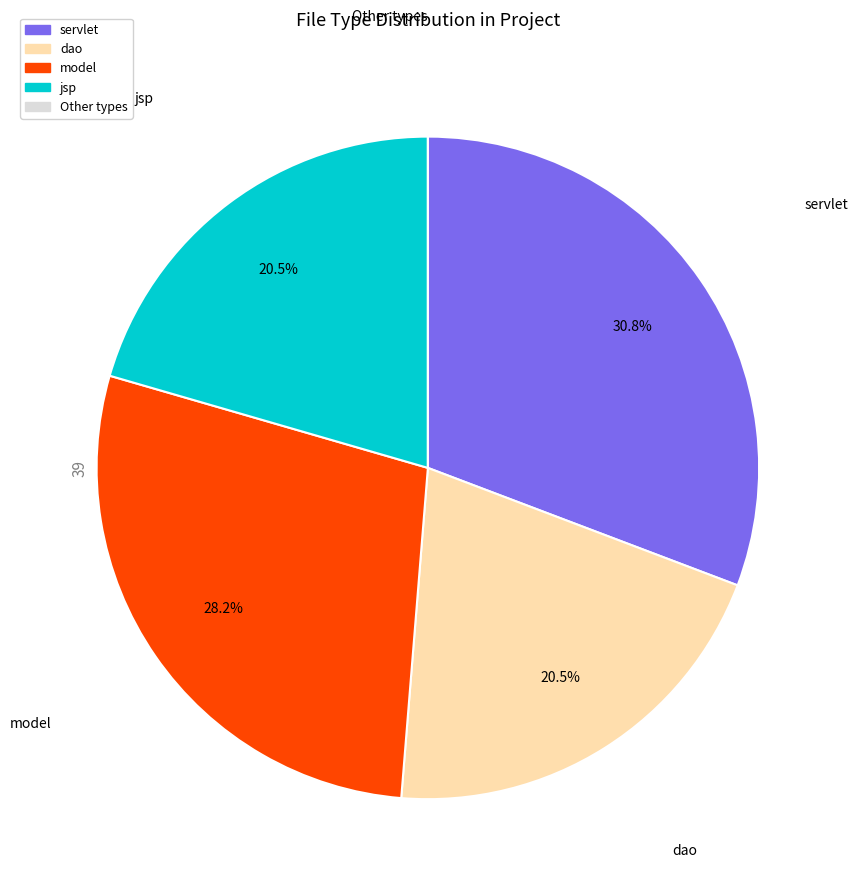

Is there any slice that represents more than half of the pie?

No